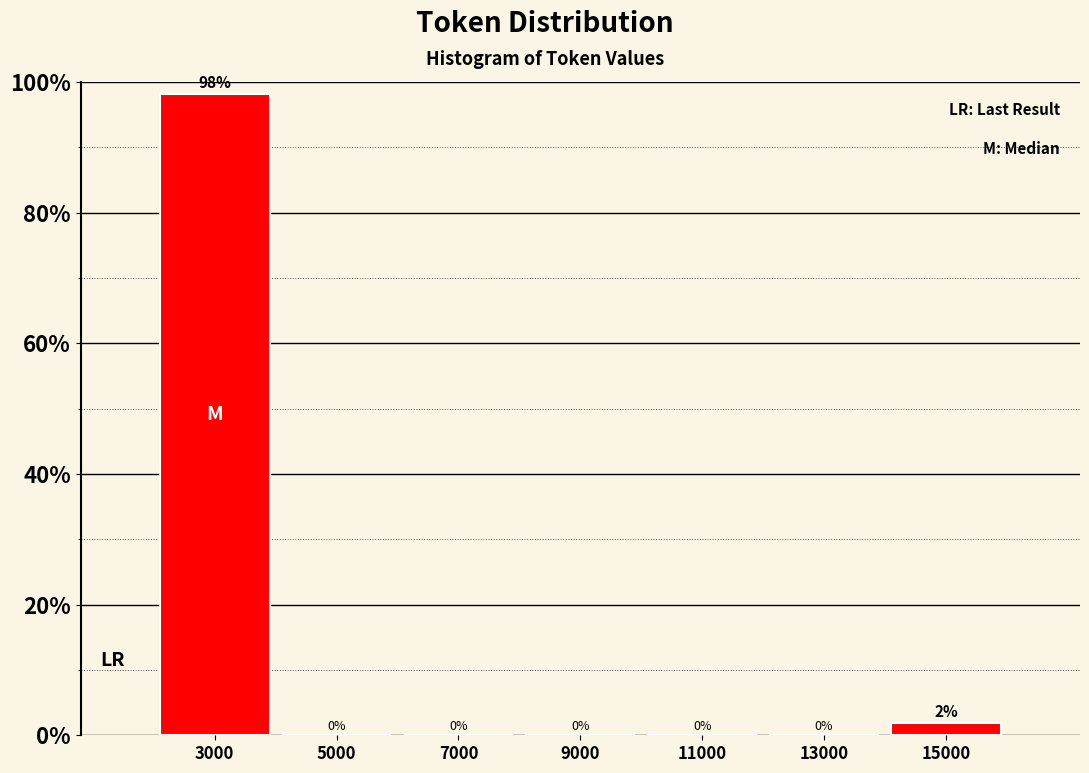

Is it true that the value at 3000 is 137.0?

False